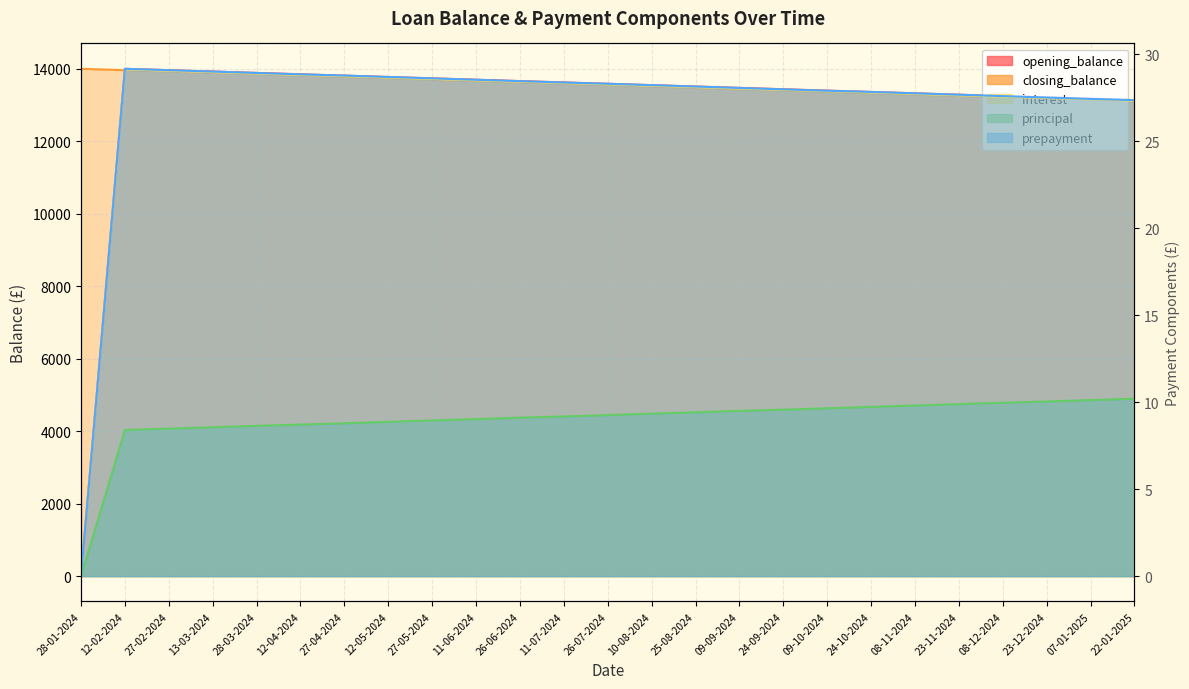

Which category has the lowest value in the opening_balance series?

28-01-2024